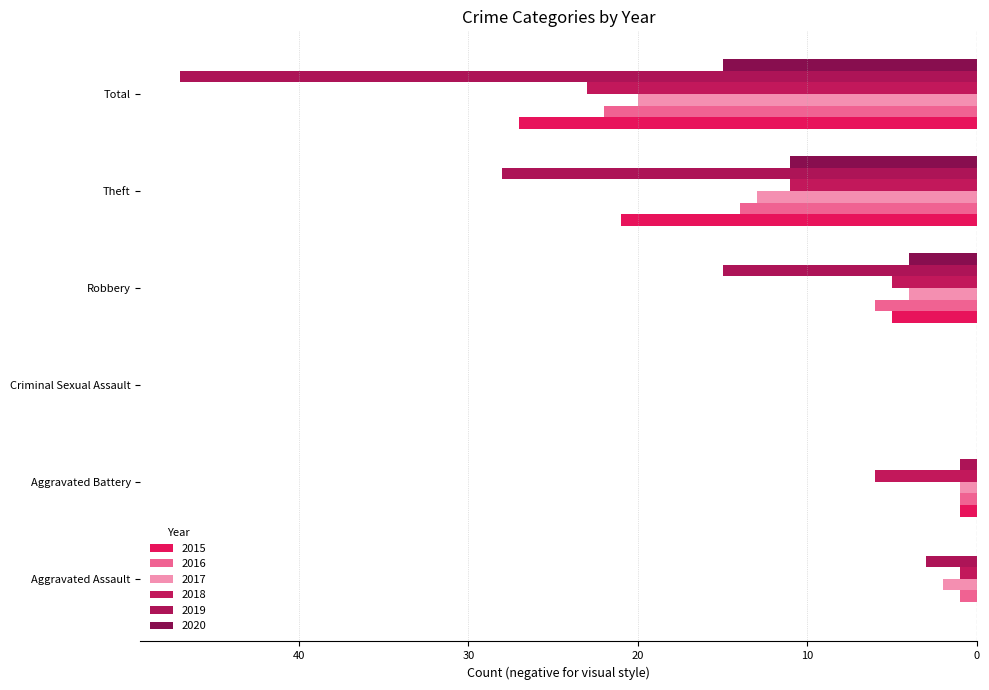

Where does the 2017 series first go above -2?

Aggravated Battery